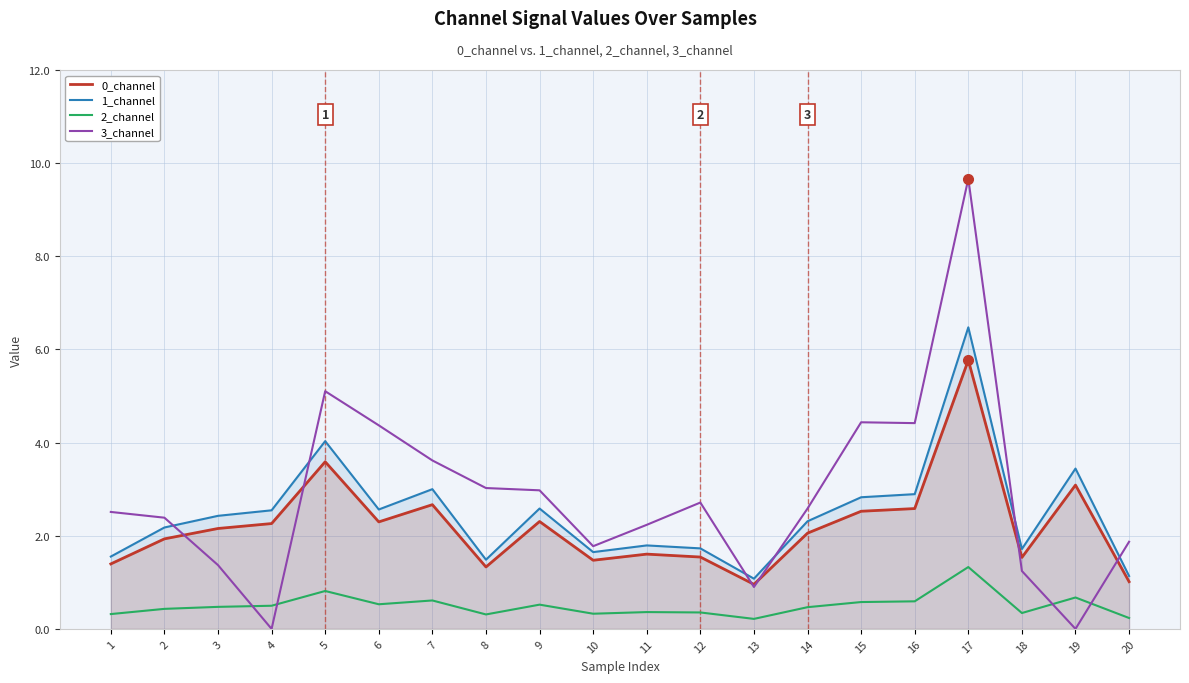

How many intersections are there between 3_channel and 1_channel?

6